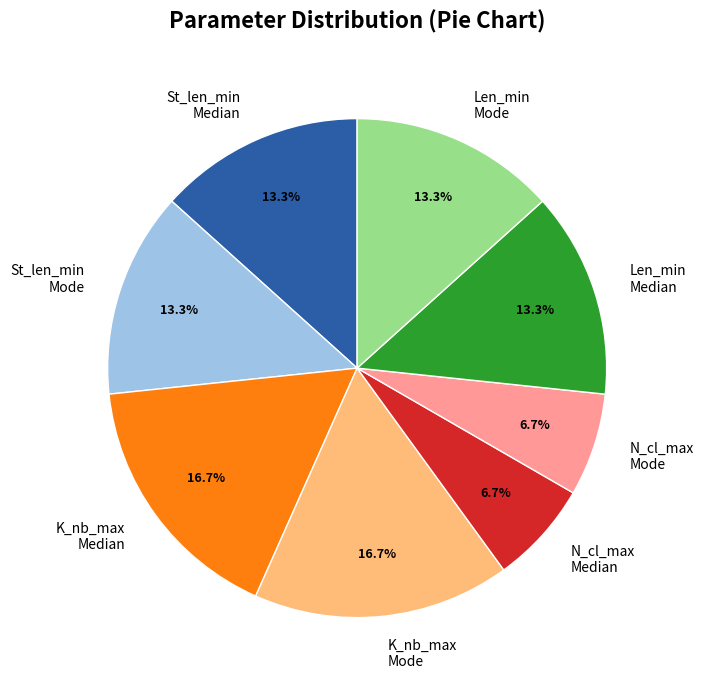

What is the ratio of the value at K_nb_max Mode to the value at K_nb_max Median?

1.0